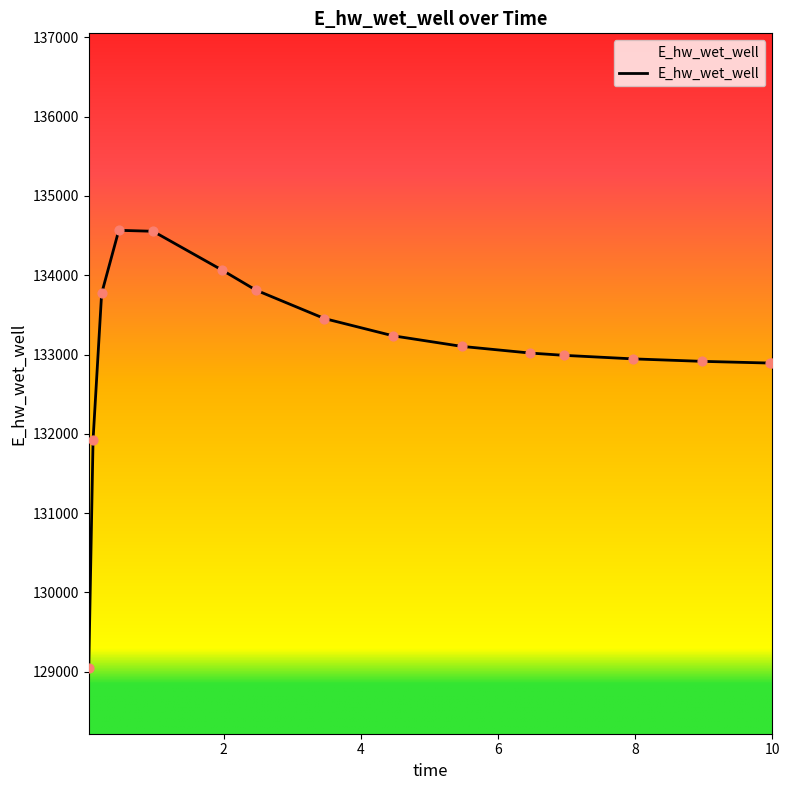

What is the difference between the maximum and minimum values?

5518.8